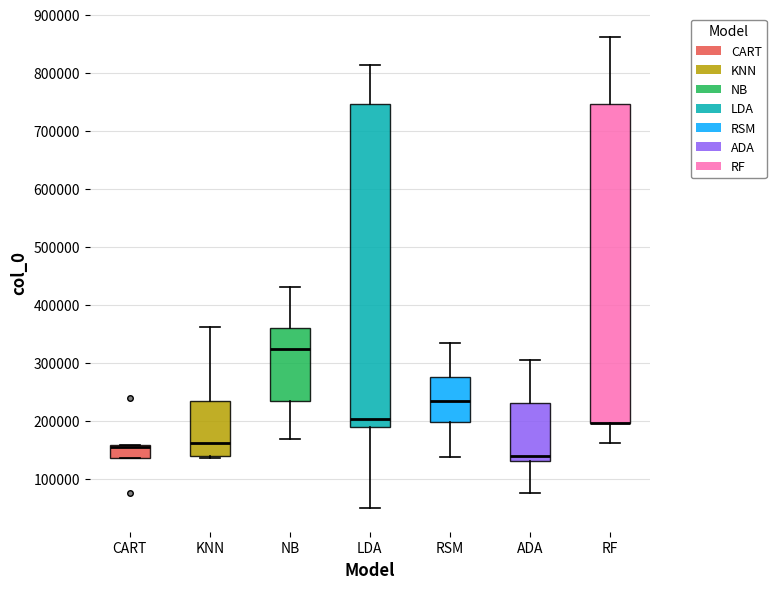

Reading left to right, read every box against the y-axis: the position of its median line, the range the box covers, and the ends of its whiskers. The values are not printed on the chart, so give them approximately, as read against the axis.

CART: median 150000 (drawn on the box's upper edge), box 140000 to 160000, whiskers 140000 to 160000
KNN: median 160000, box 140000 to 230000, whiskers 140000 (just below the box's lower edge) to 360000
NB: median 320000, box 230000 to 360000, whiskers 170000 to 430000
LDA: median 200000, box 190000 to 750000, whiskers 50000 to 810000
RSM: median 230000, box 200000 to 270000, whiskers 140000 to 330000
ADA: median 140000, box 130000 to 230000, whiskers 80000 to 310000
RF: median 200000 (drawn on the box's lower edge), box 200000 to 750000, whiskers 160000 to 860000